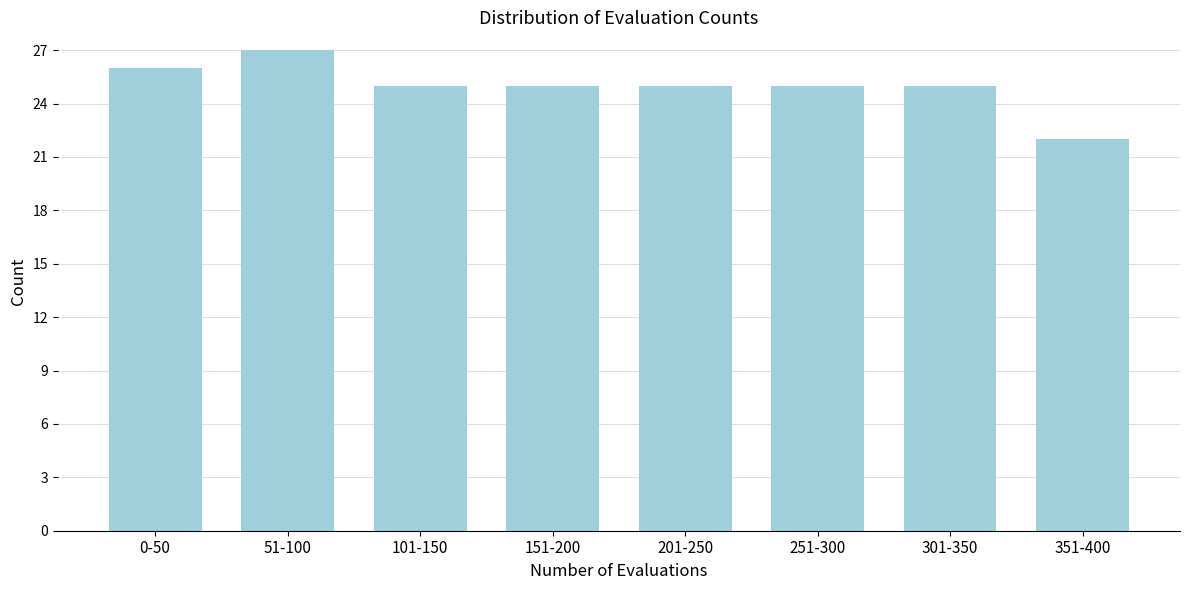

Reading left to right, extract all data points from this chart.

0-50=26	51-100=27	101-150=25	151-200=25	201-250=25	251-300=25	301-350=25	351-400=22